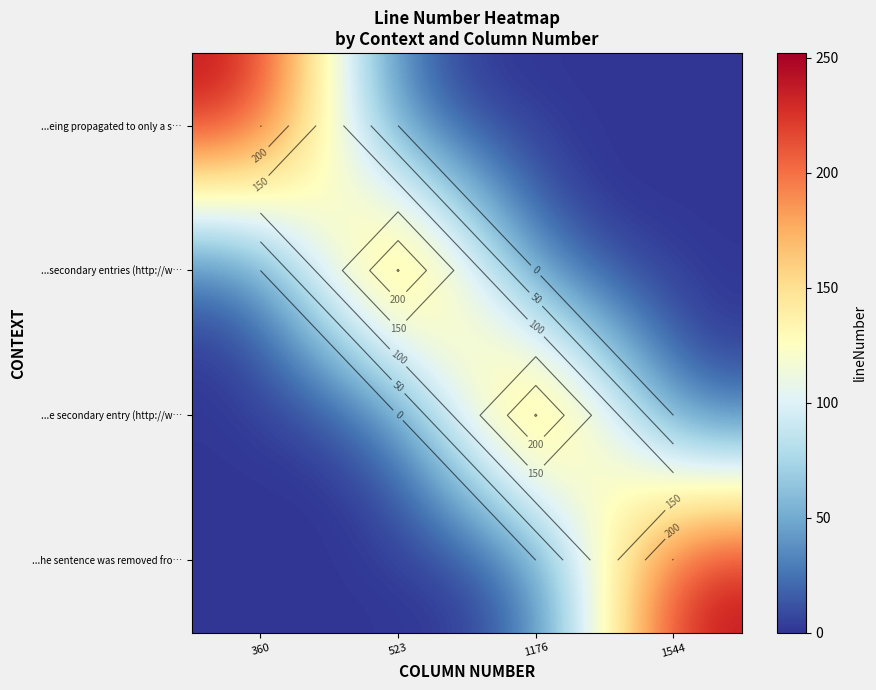

What is the maximum value for ...he sentence was removed fro…?

252